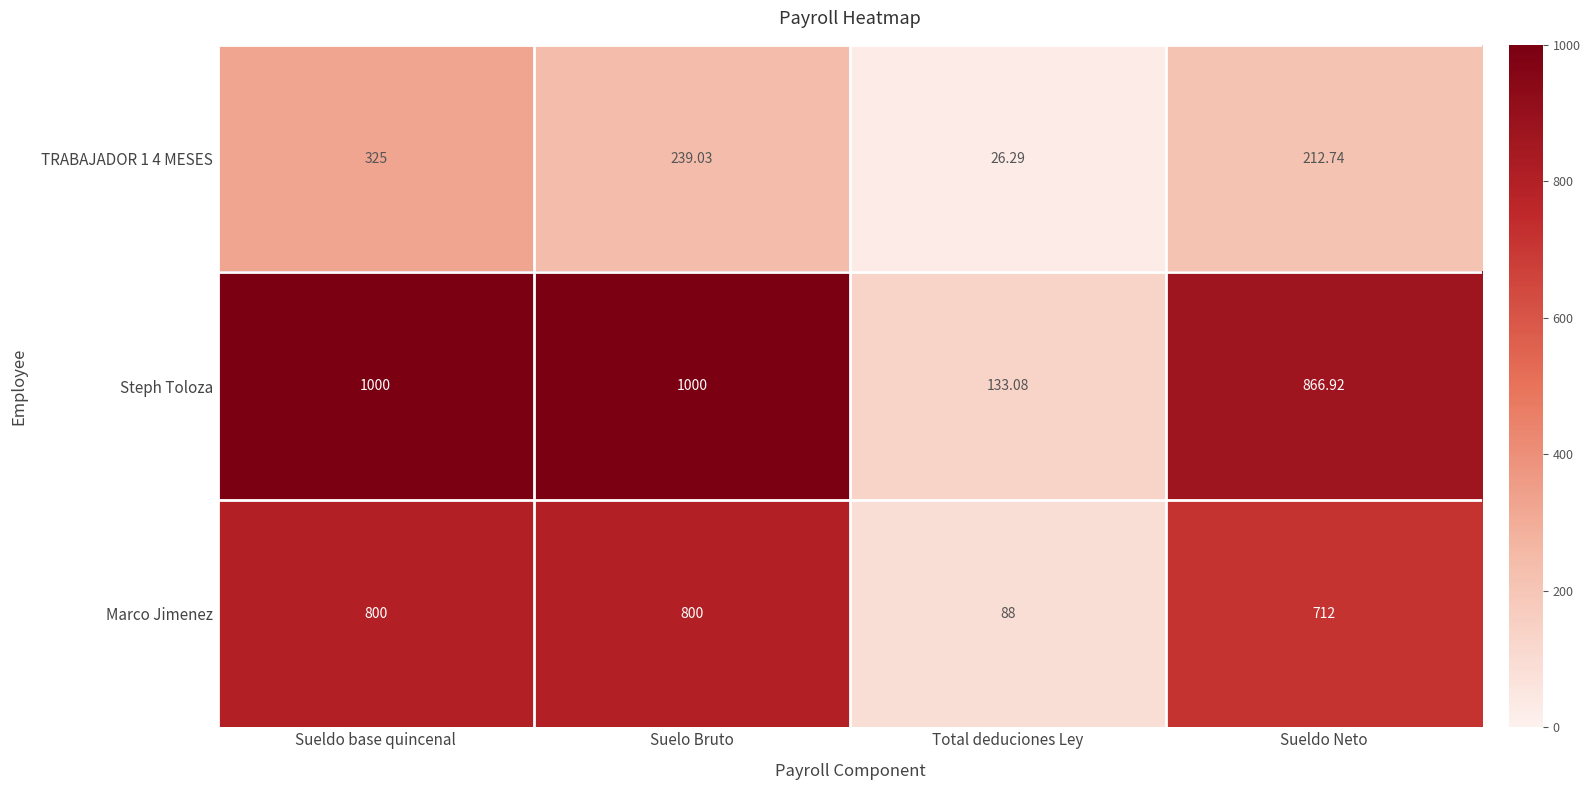

At which label is Marco Jimenez closest to 444?

Sueldo Neto